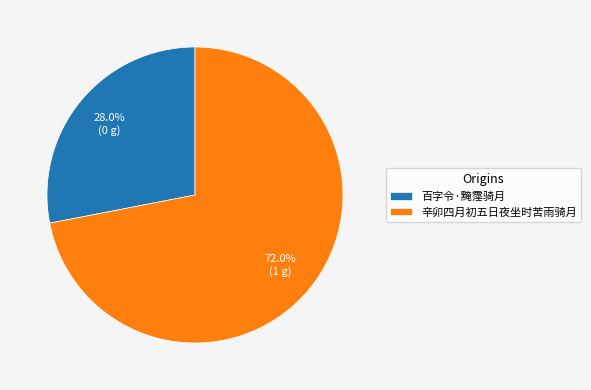

Rank the categories by value from highest to lowest.

辛卯四月初五日夜坐时苦雨骑月, 百字令·黤霪骑月